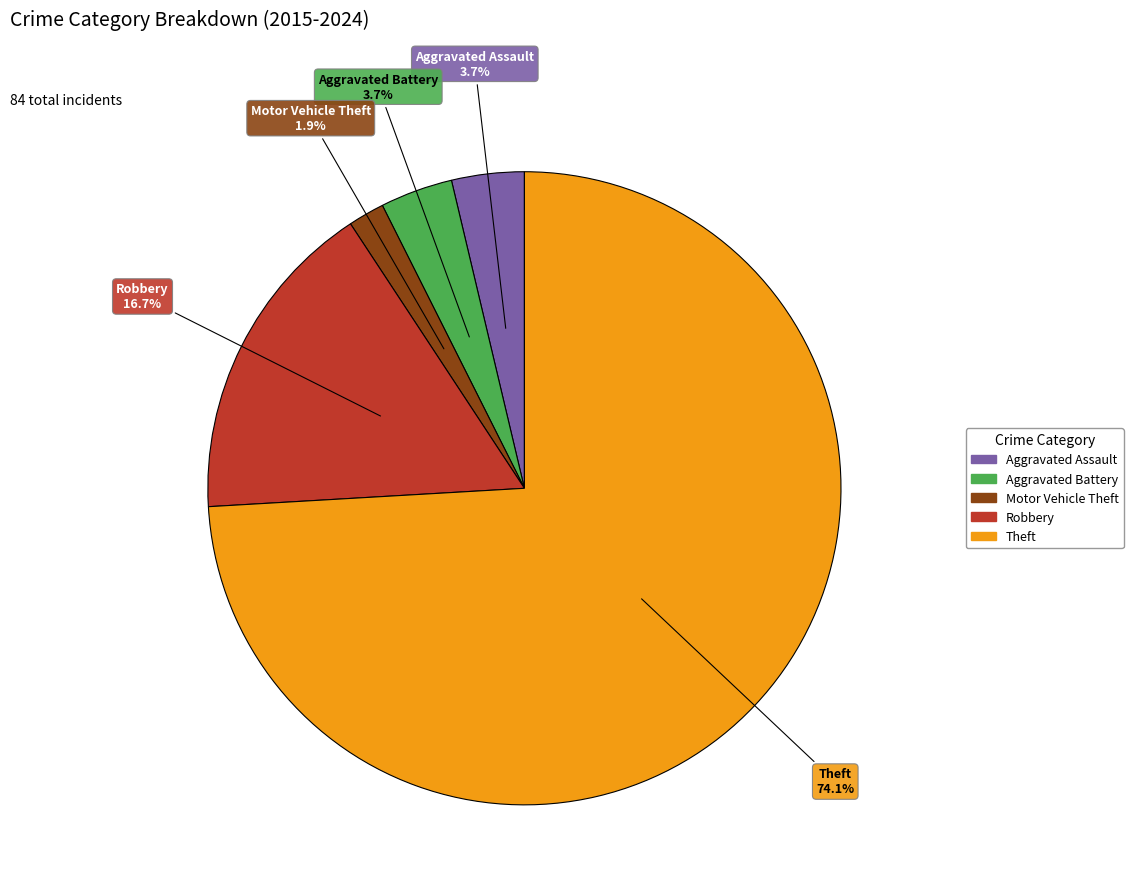

To the nearest percent, what is the average slice percentage?

20%